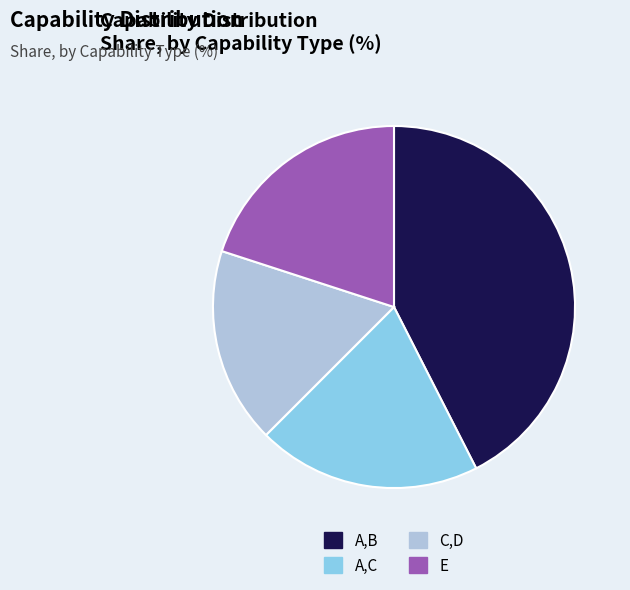

Is C,D the majority of the pie?

No